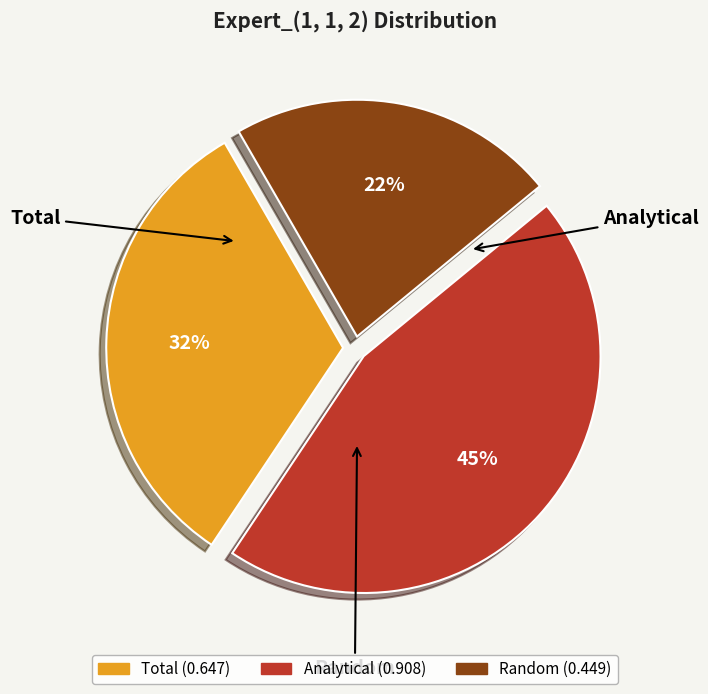

Which slice is the smallest?

Random